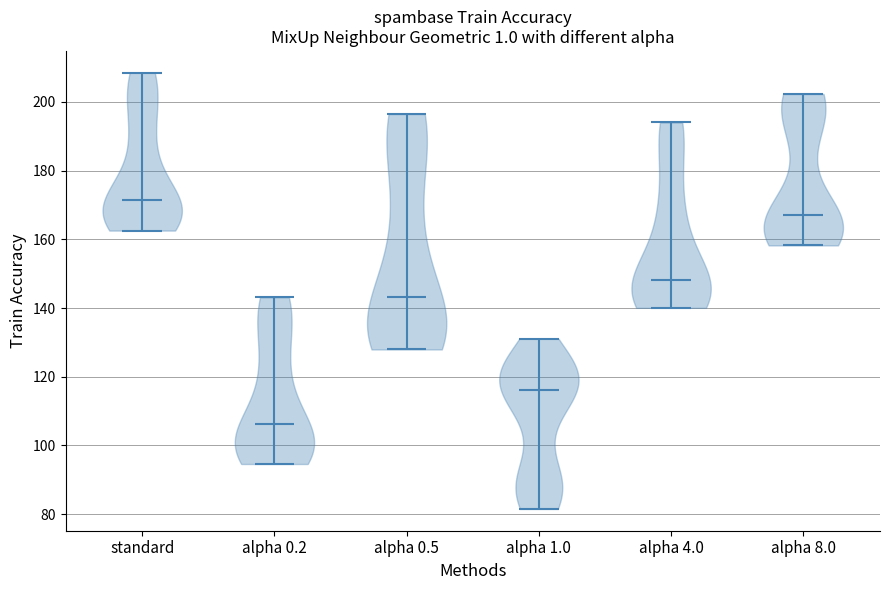

Where does the median line of the violin for alpha 8.0 sit on the y-axis? The values are not printed on the chart, so give them approximately, as read against the axis.

168